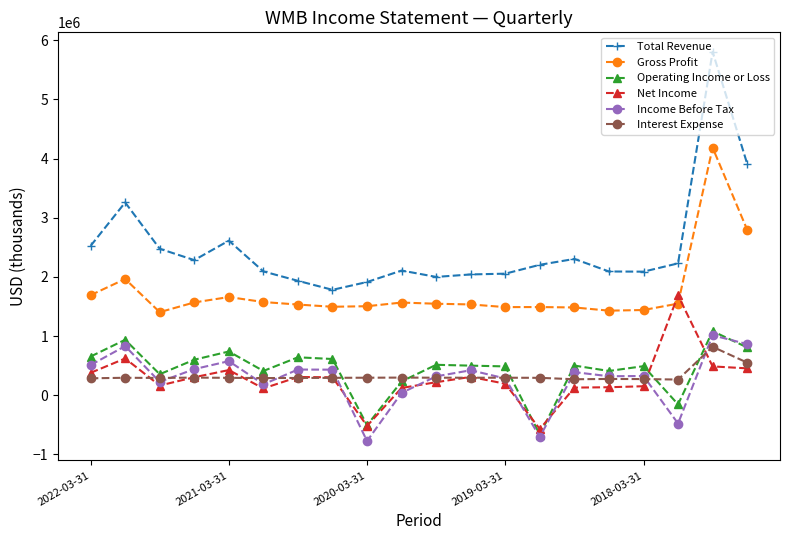

Count the number of data series in this chart.

6